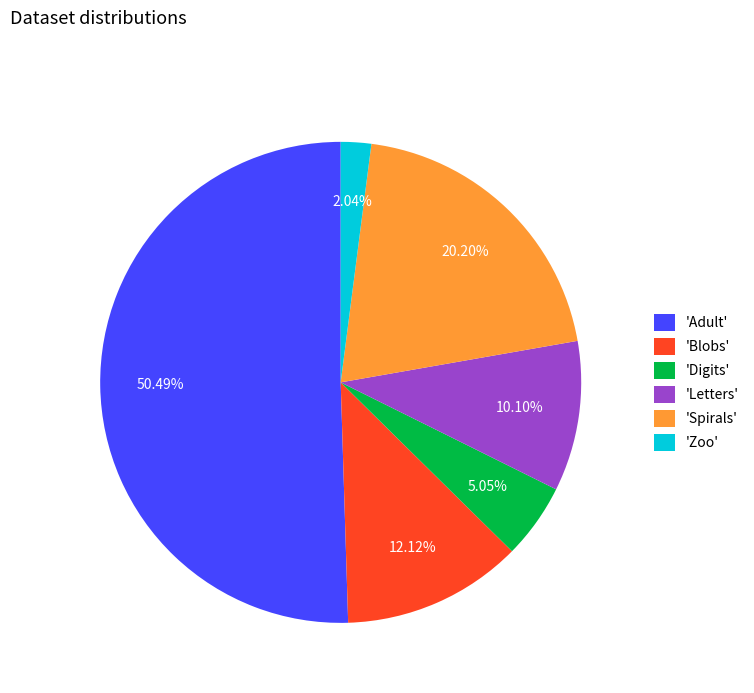

Approximately how many times larger is the value at 'Letters' compared to 'Digits'?

2.0